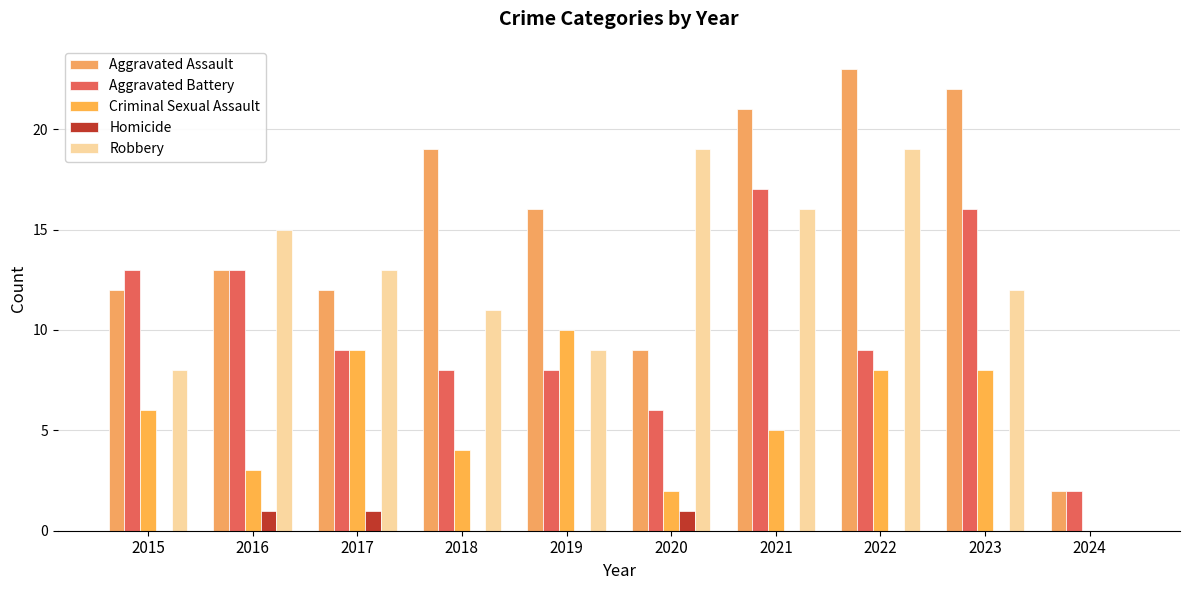

Rank the categories by Aggravated Battery value from highest to lowest.

2021, 2023, 2015, 2016, 2017, 2022, 2018, 2019, 2020, 2024